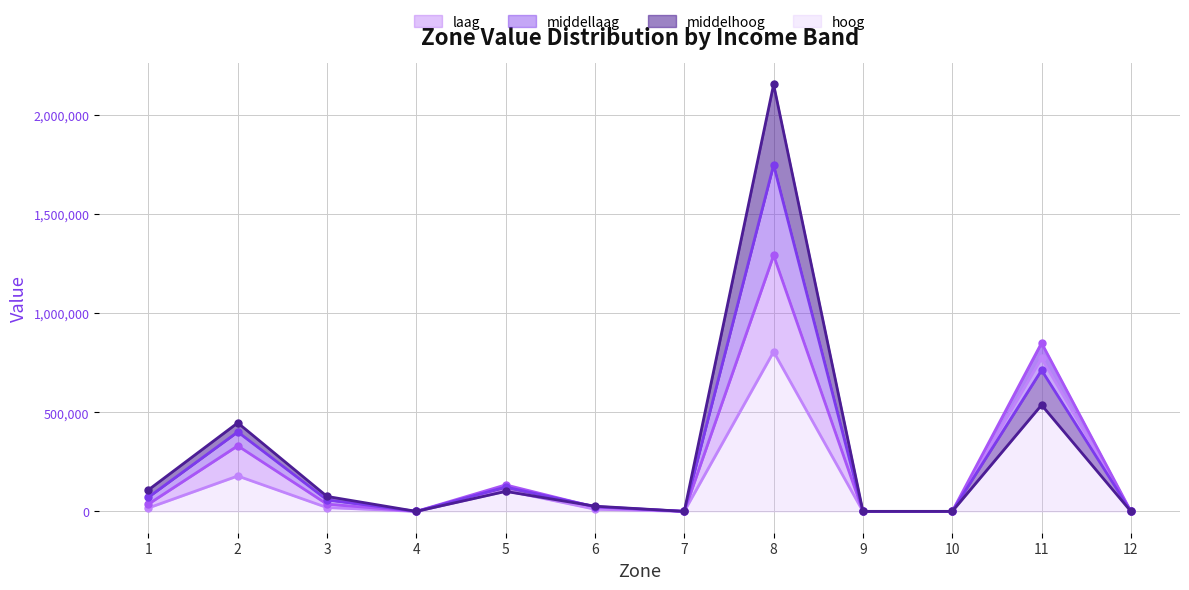

At 2, list the series in order from smallest to largest.

laag (line), middellaag (line), middelhoog (line), hoog (line)